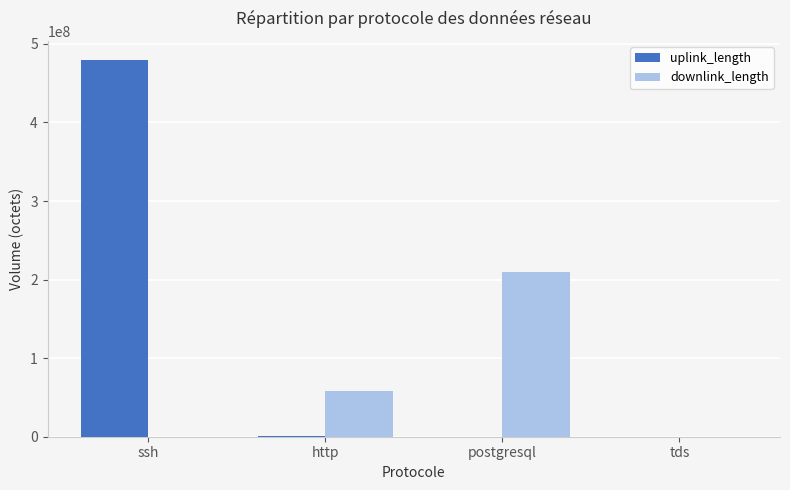

Are the bars grouped side by side (vs. stacked)?

Yes